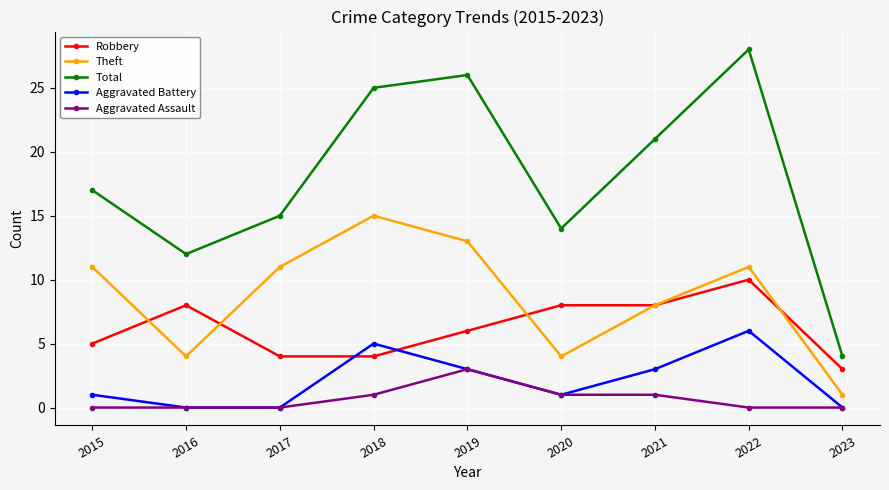

Which series has the largest range (max minus min)?

Total